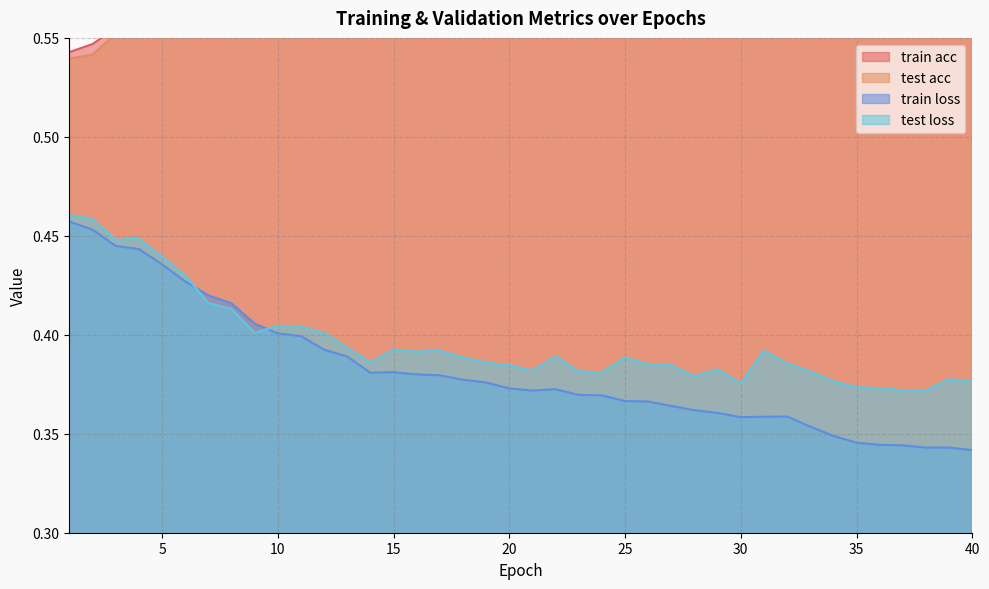

Which series has the largest total across all categories?

train acc